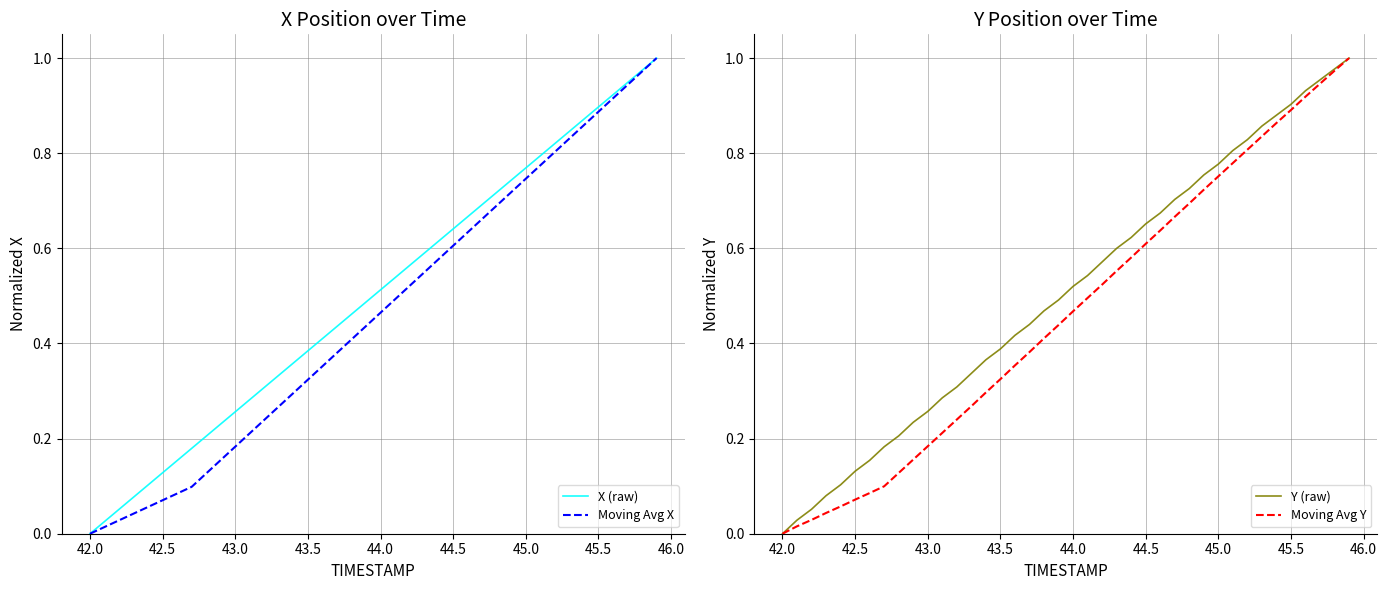

What are all the series names shown in the legend?

X (raw), Moving Avg X, Y (raw), Moving Avg Y